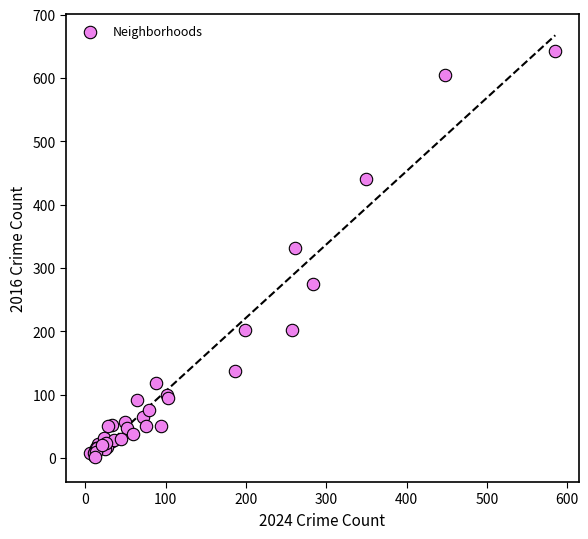

What Y value in the scatter plot is closest to 322?

332